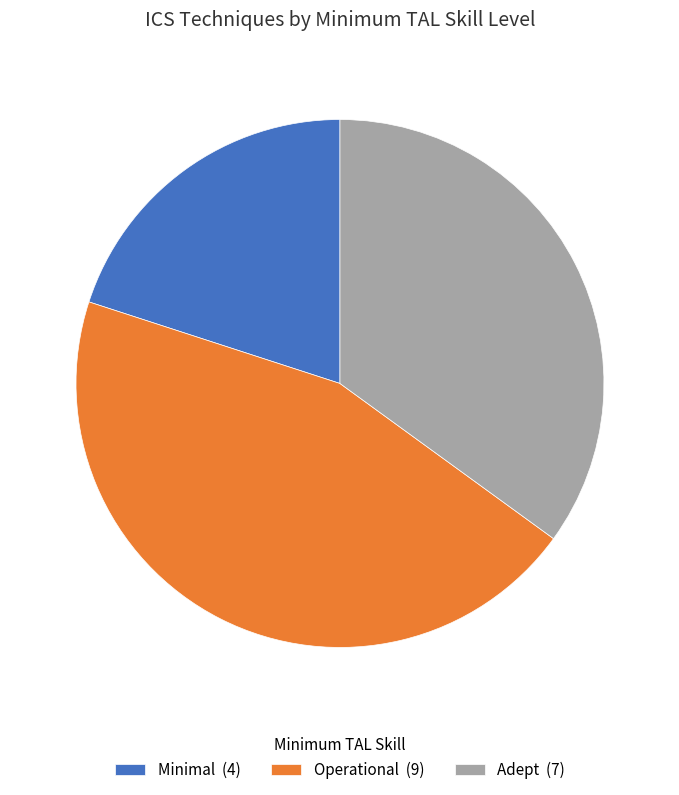

Rank the categories by value from lowest to highest.

Minimal, Adept, Operational